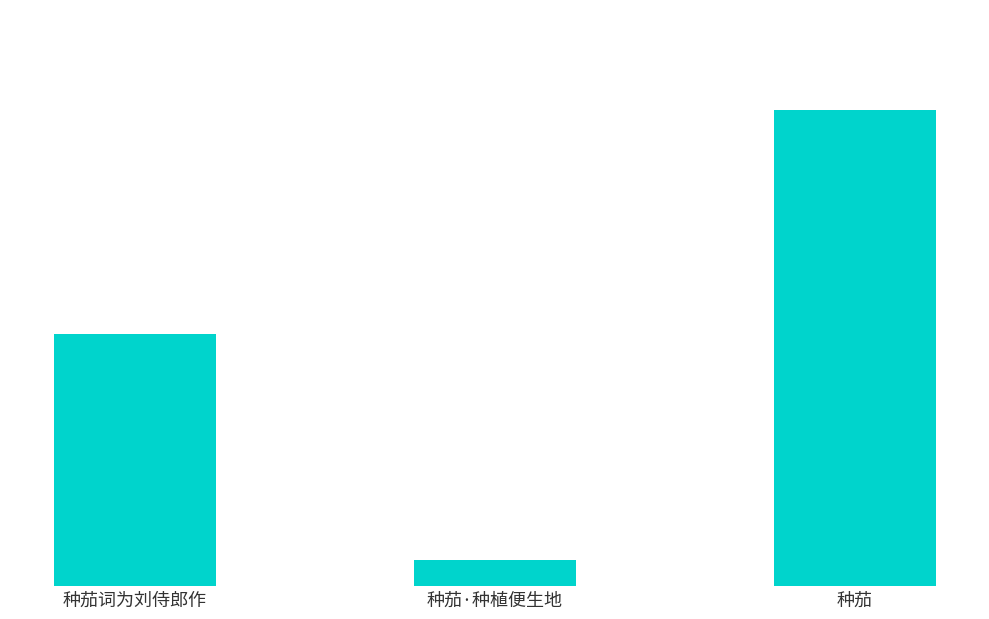

What is the value of the 1st bar from the left?

654225